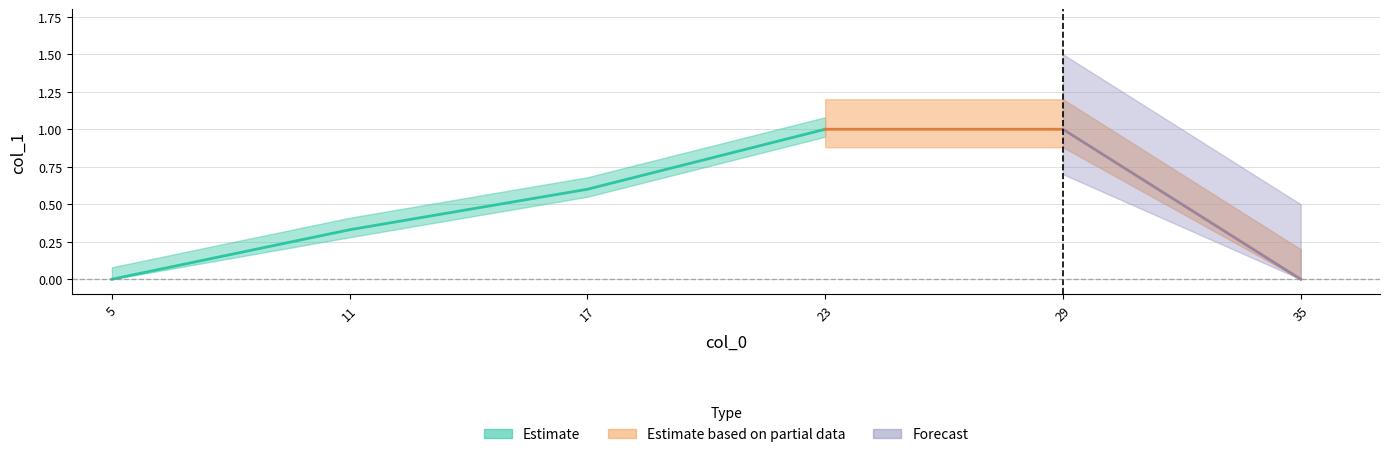

List the labels in order of value, largest first.

23, 29, 17, 11, 5, 35